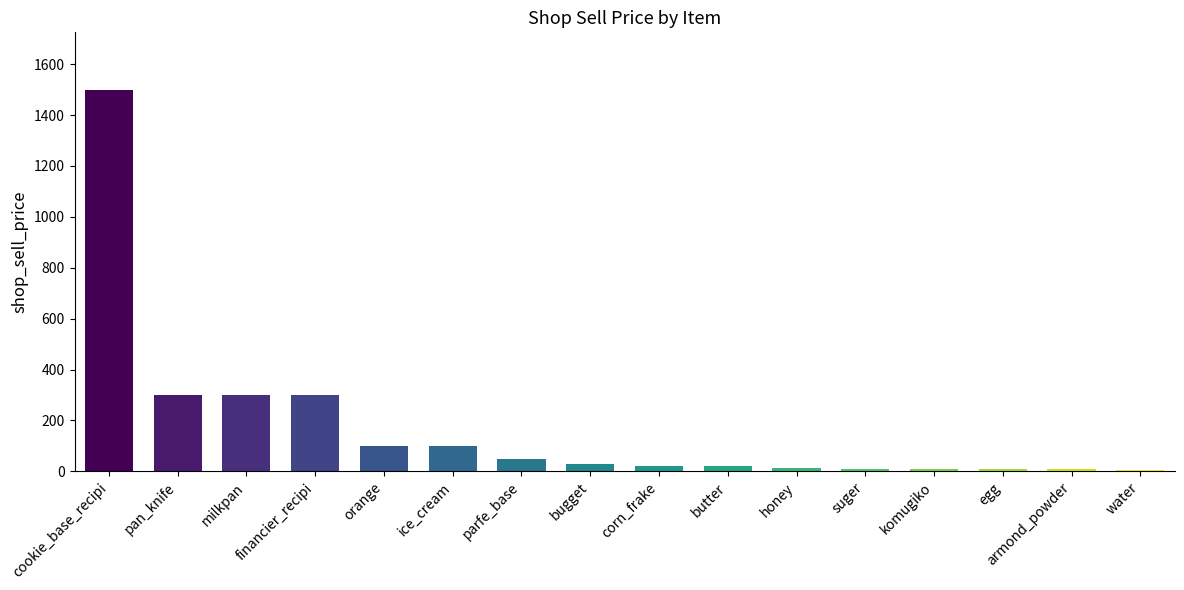

Count the number of categories in the chart.

16